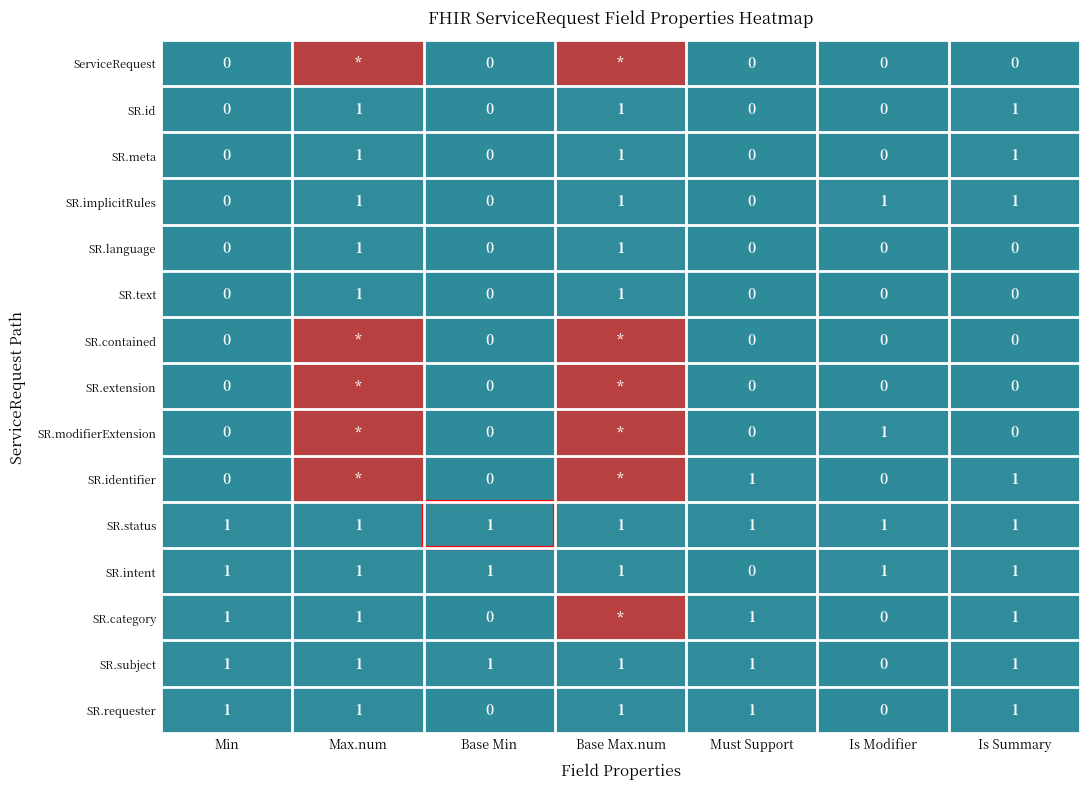

True or false: SR.meta has a value of 0 at Base Min.

True